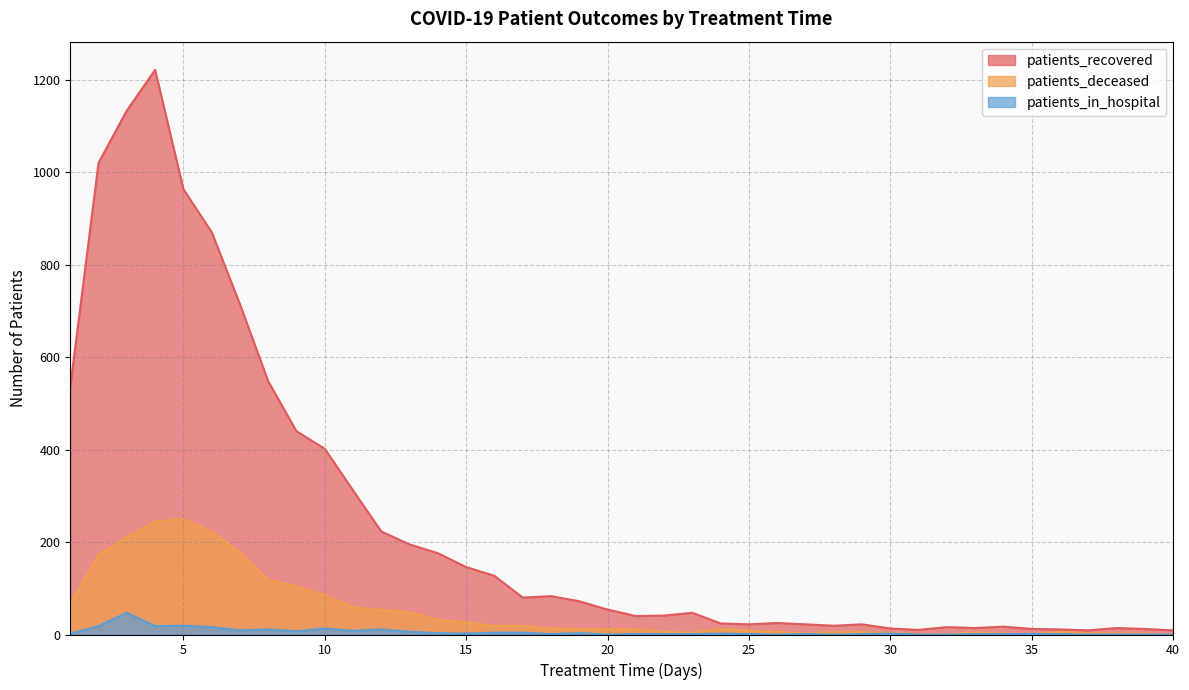

Reading right to left, what are all the values shown in this chart?

patients_recovered: 40=9	39=12	38=14	37=9	36=11	35=12	34=17	33=14	32=16	31=10	30=13	29=22	28=19	27=22	26=25	25=22	24=24	23=47	22=41	21=40	20=54	19=72	18=83	17=80	16=127	15=146	14=176	13=195	12=223	11=312	10=402	9=440	8=548	7=715	6=871	5=964	4=1222	3=1134	2=1021	1=536
patients_deceased: 40=0	39=2	38=2	37=3	36=6	35=0	34=2	33=5	32=1	31=1	30=3	29=5	28=5	27=2	26=6	25=8	24=12	23=4	22=6	21=11	20=12	19=12	18=13	17=19	16=19	15=26	14=32	13=48	12=53	11=59	10=85	9=104	8=118	7=178	6=223	5=250	4=244	3=211	2=173	1=66
patients_in_hospital: 40=0	39=0	38=0	37=0	36=1	35=1	34=1	33=1	32=0	31=0	30=2	29=1	28=0	27=1	26=0	25=1	24=2	23=1	22=1	21=1	20=0	19=3	18=1	17=4	16=4	15=2	14=3	13=6	12=11	11=8	10=13	9=7	8=11	7=9	6=16	5=19	4=18	3=47	2=18	1=2